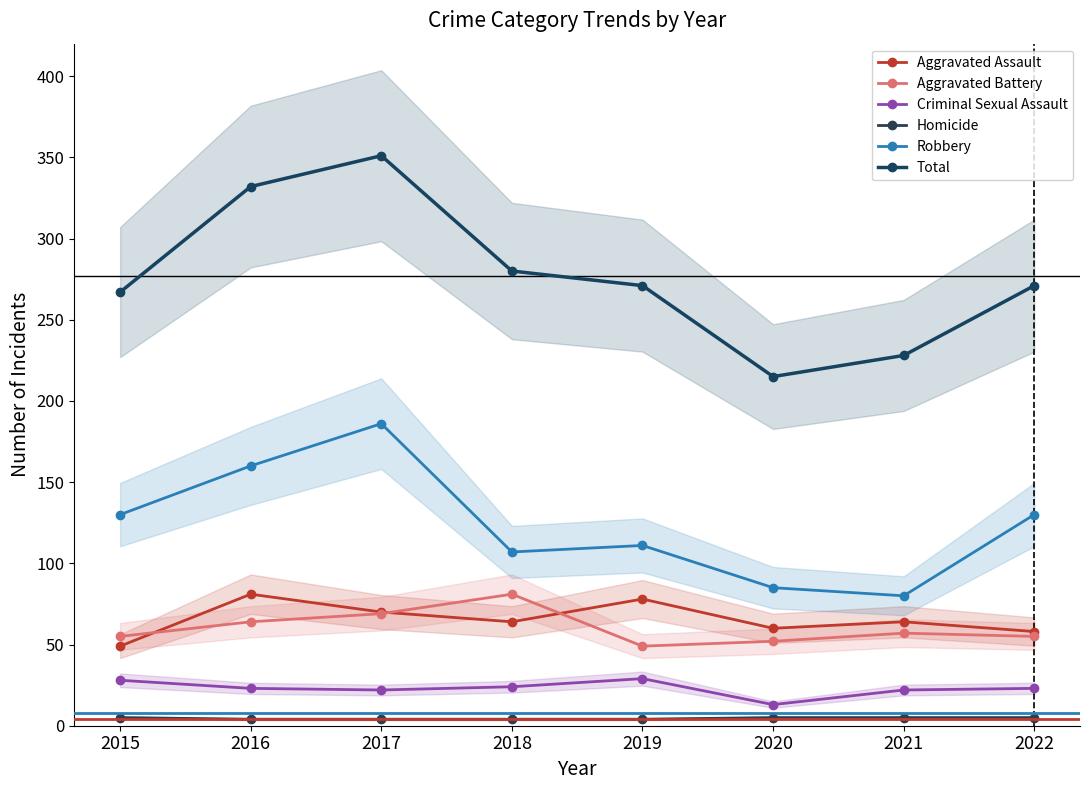

The Aggravated Assault series shows 64 at 2018. True or false?

True